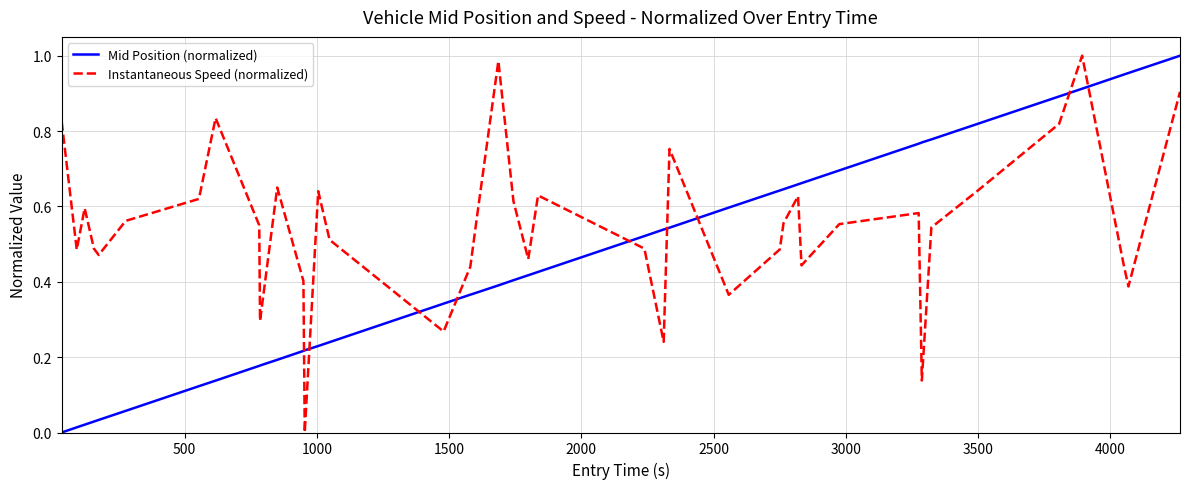

Which series has the largest total across all categories?

Instantaneous Speed (normalized)